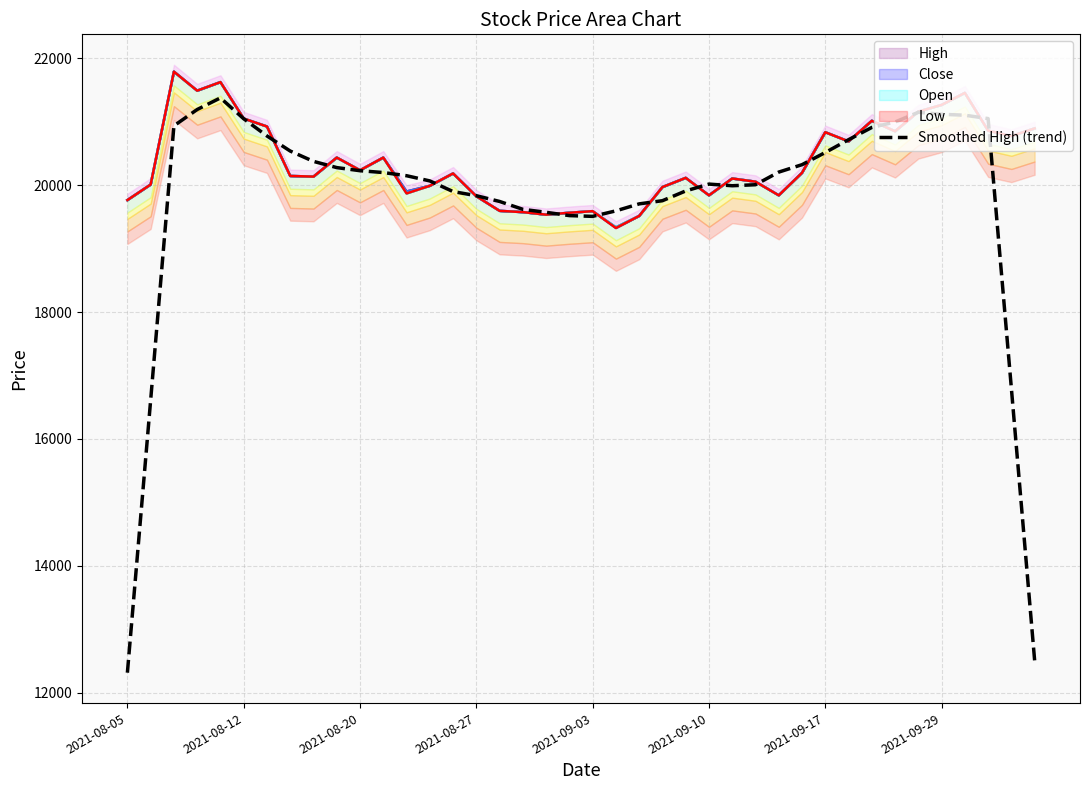

Count the number of data series in this chart.

1